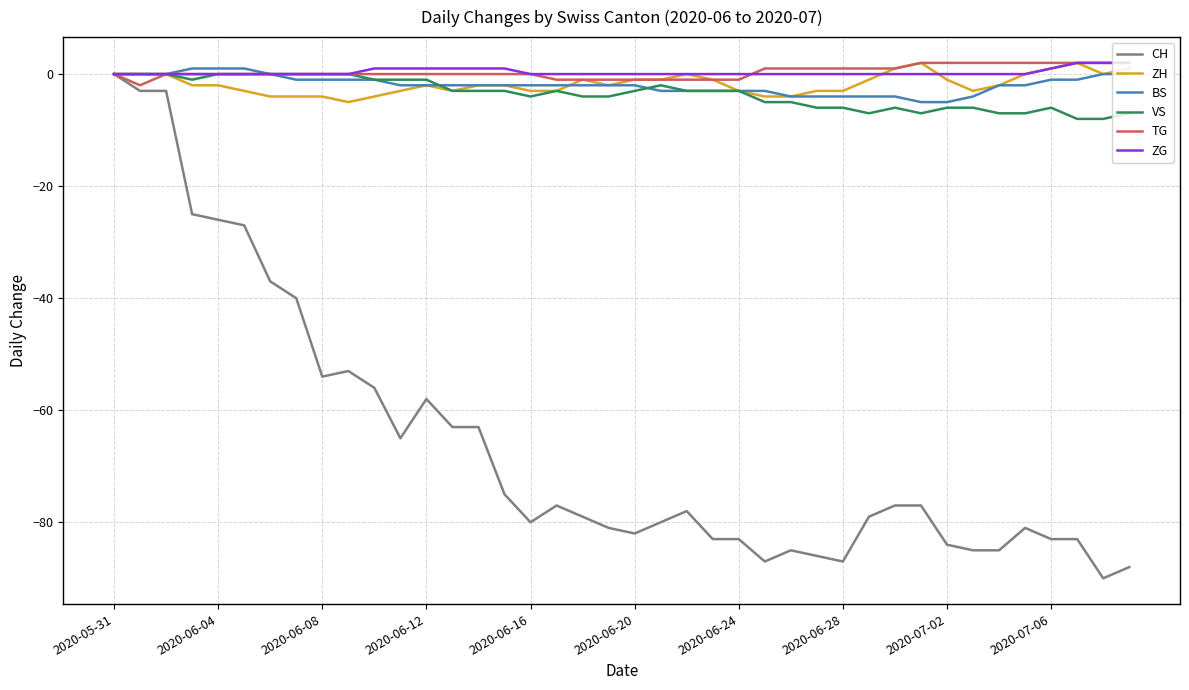

Which series has the largest range (max minus min)?

CH